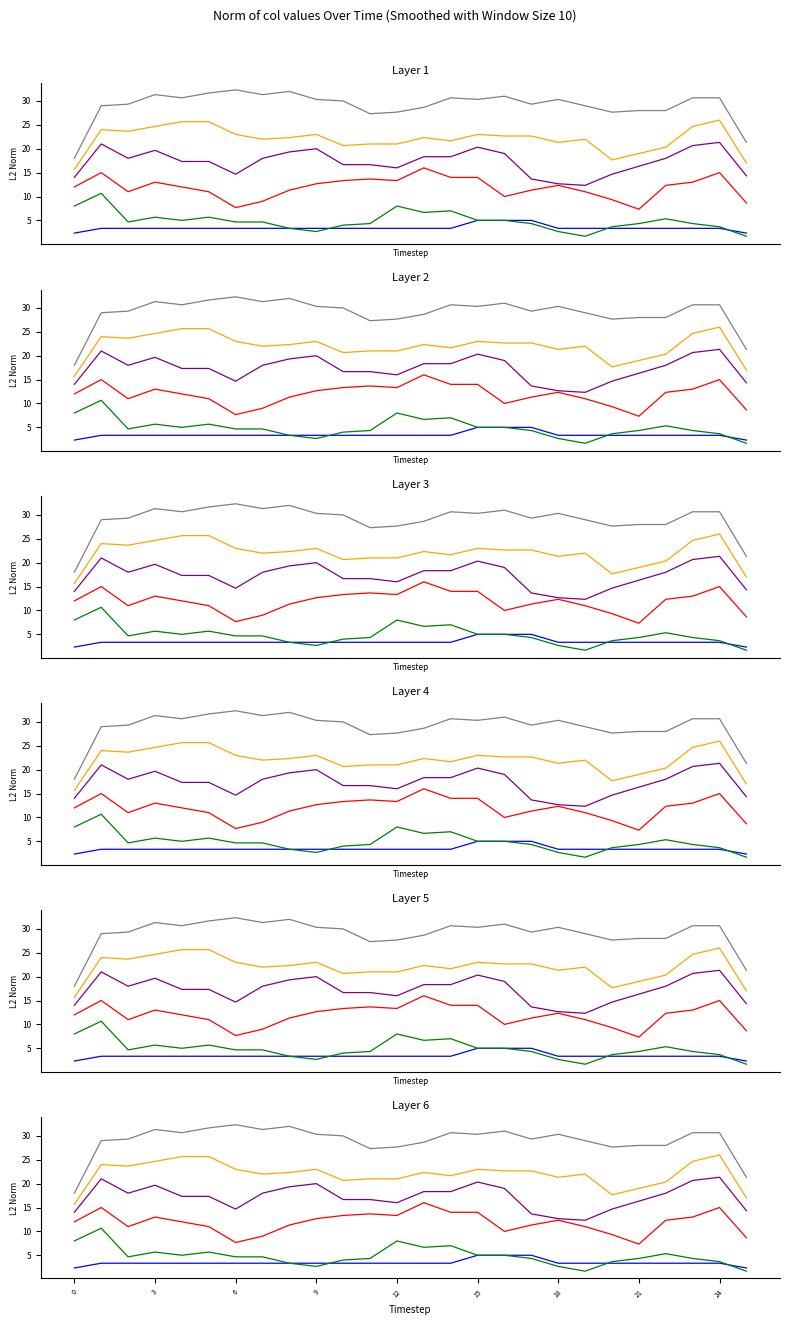

What is the smallest value displayed?

1.7